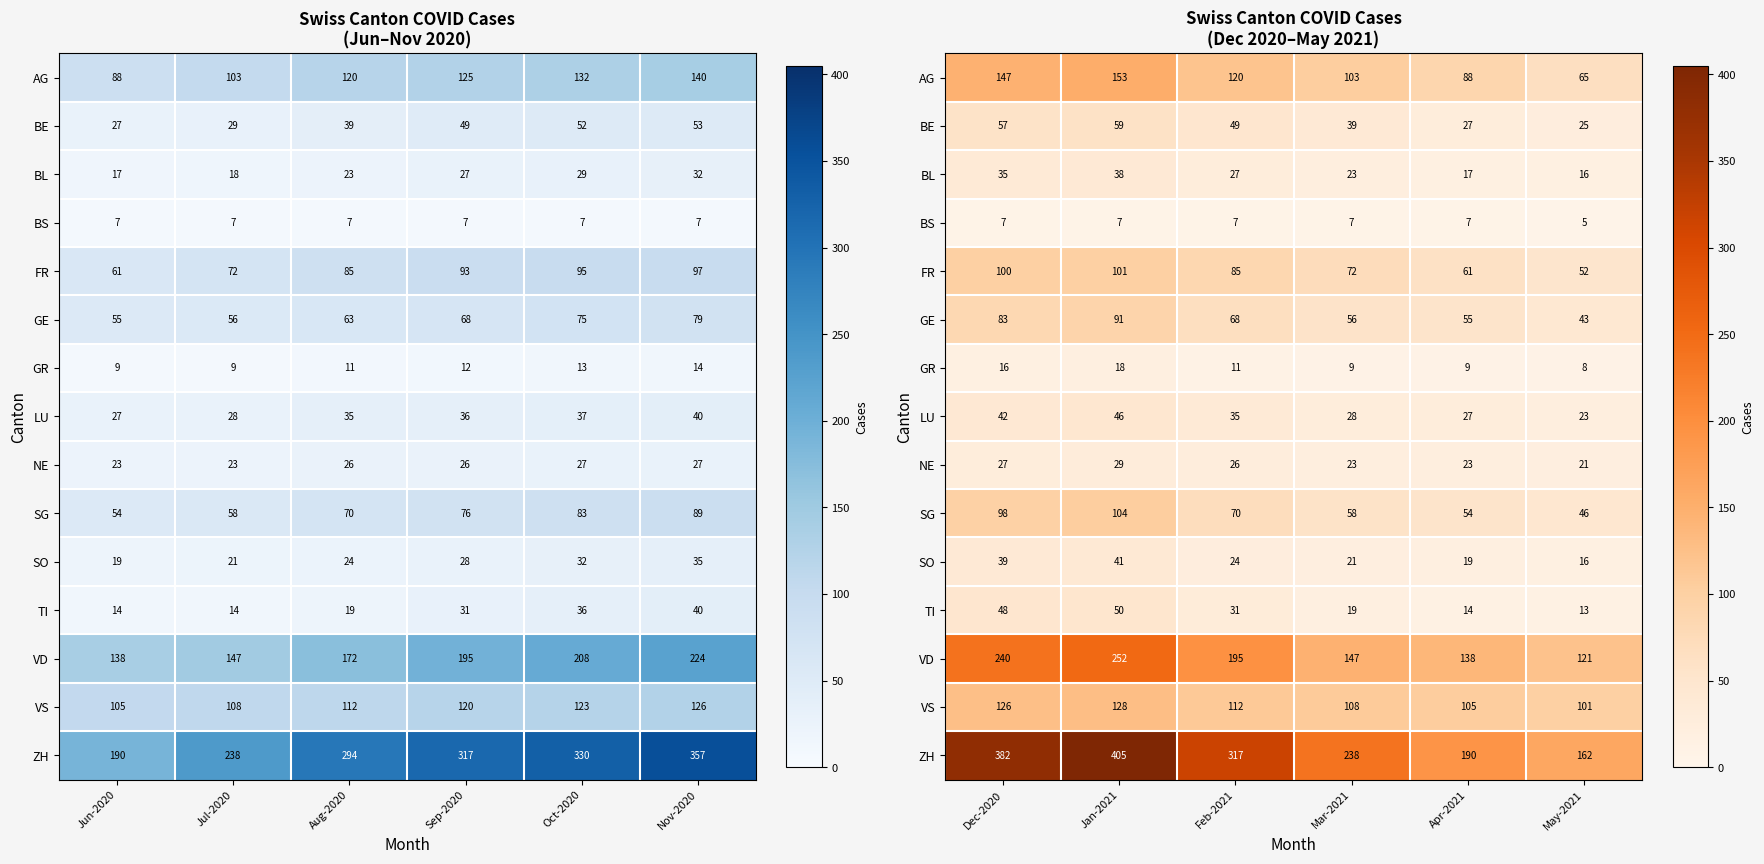

Between Dec-2020 and May-2021, which series saw the biggest shift?

ZH